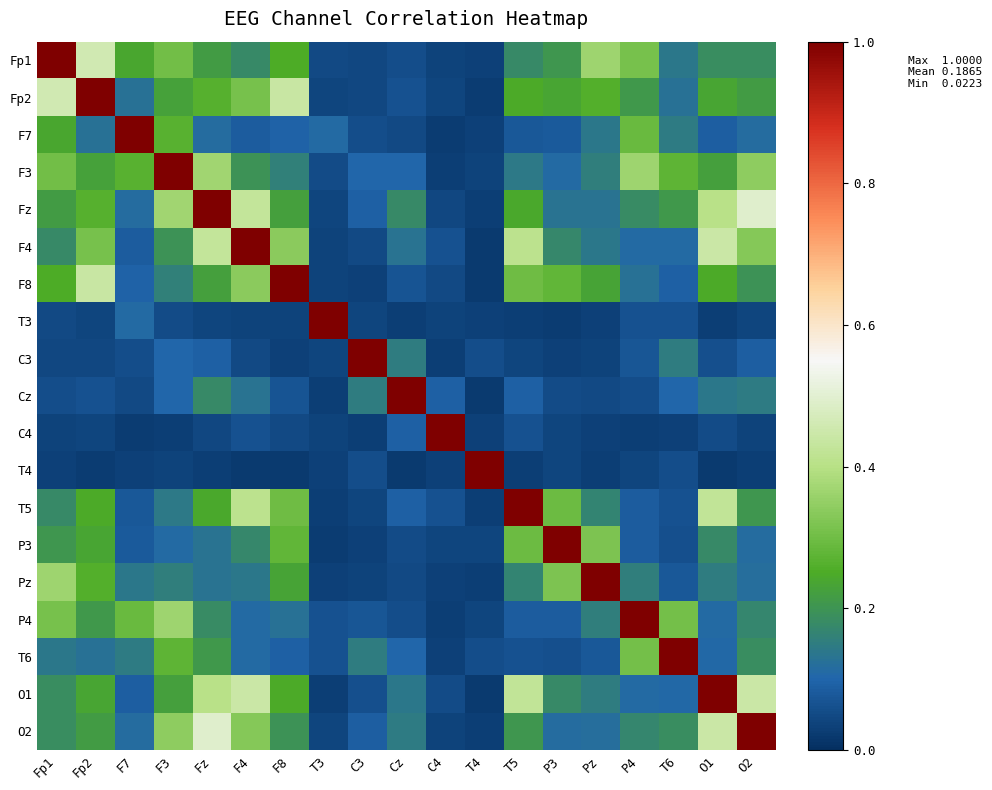

Rank the series by their maximum value, from highest to lowest.

Fp1, Fp2, F7, F3, Fz, F4, F8, T3, C3, Cz, C4, T4, T5, P3, Pz, P4, T6, O1, O2